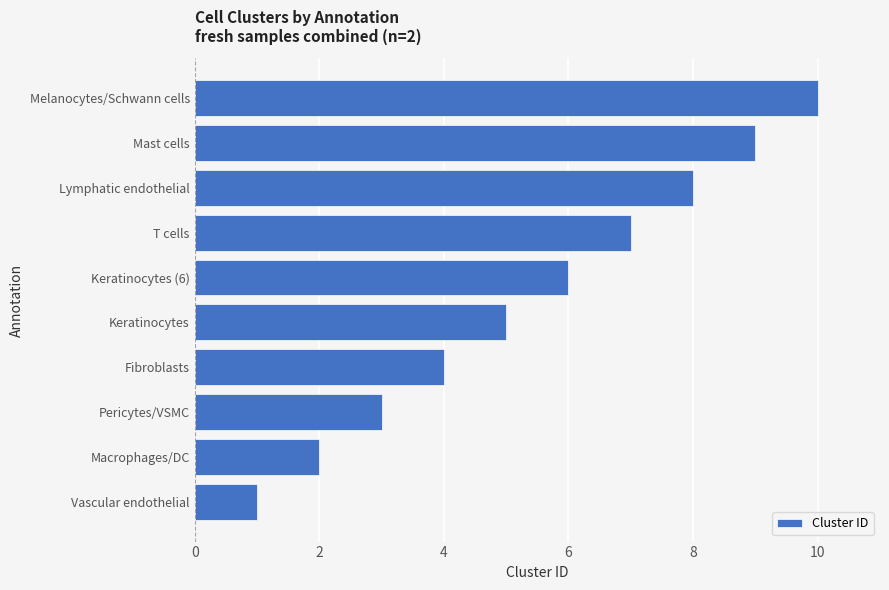

What is the difference between the second highest and minimum values?

8